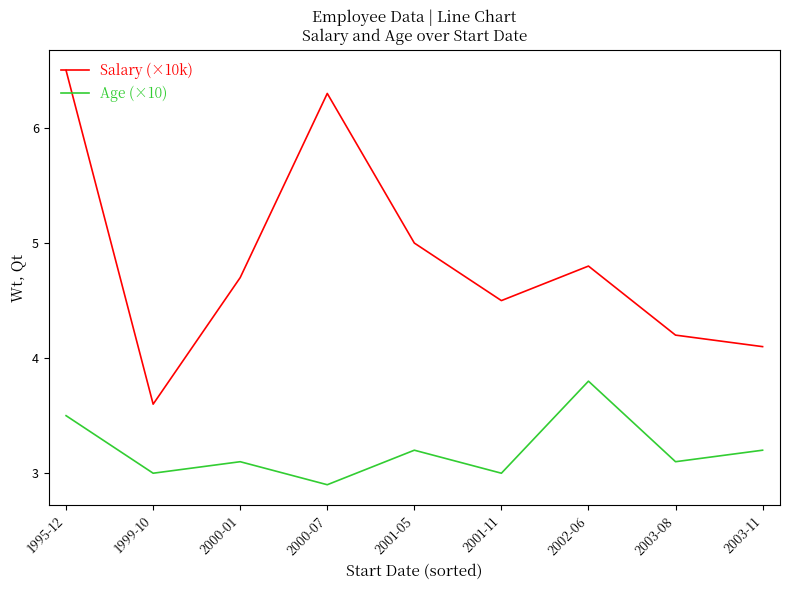

What is the difference between the second highest and second lowest values in the Age (×10) series?

0.5